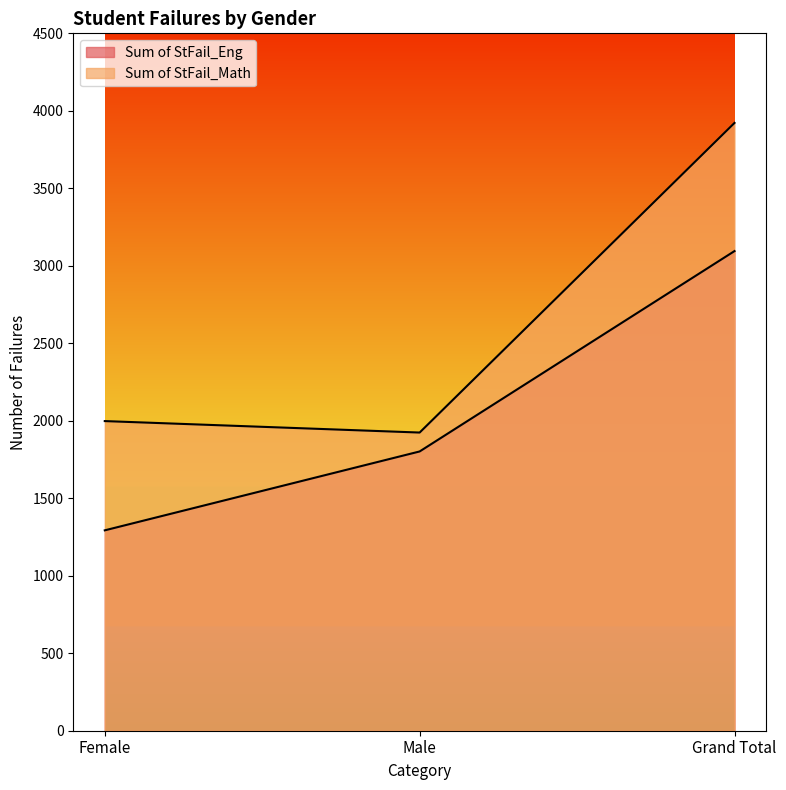

Does the chart display data point markers on the line(s)?

No